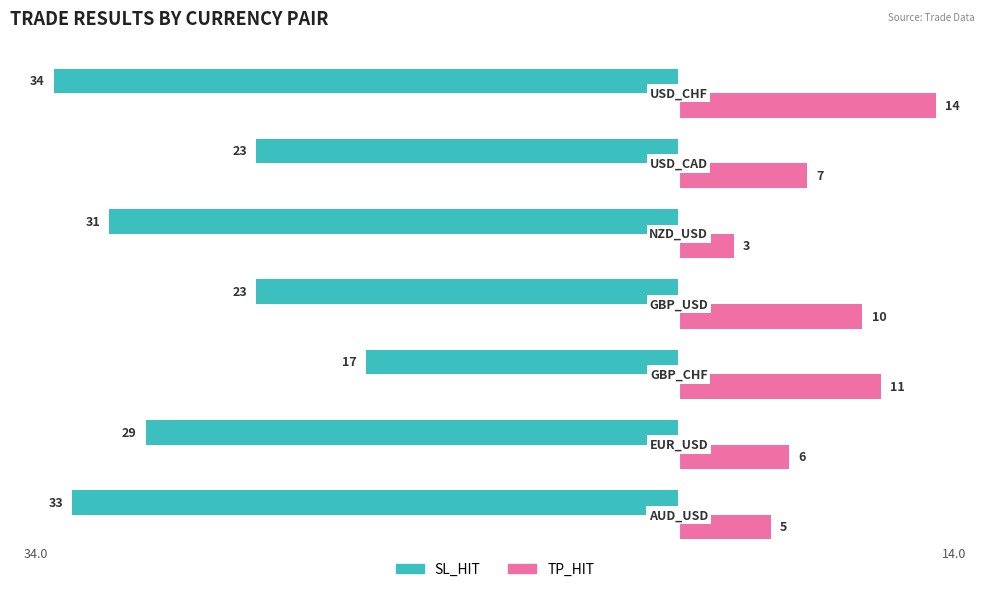

How many values in the TP_HIT series are below 7?

3